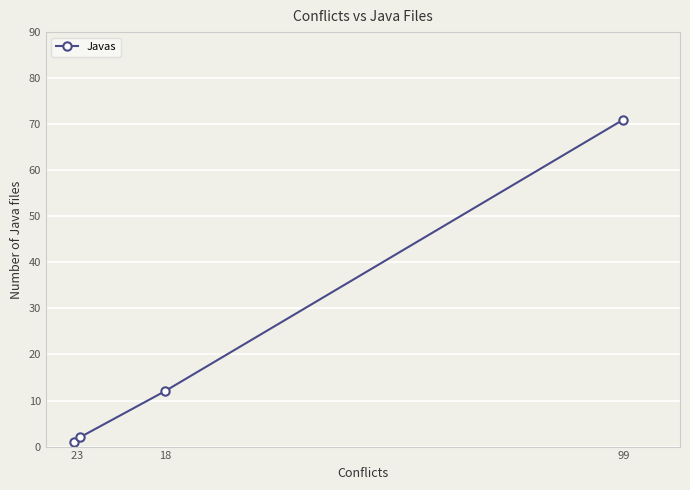

Rank the categories by value from lowest to highest.

2, 3, 18, 99